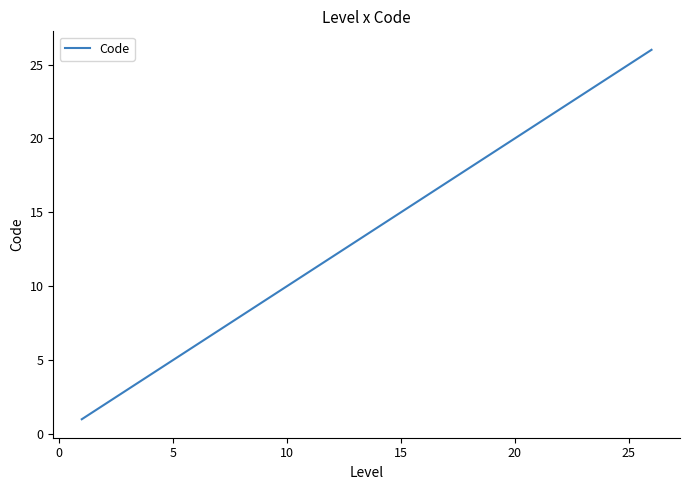

What is the difference between the maximum and minimum values?

25